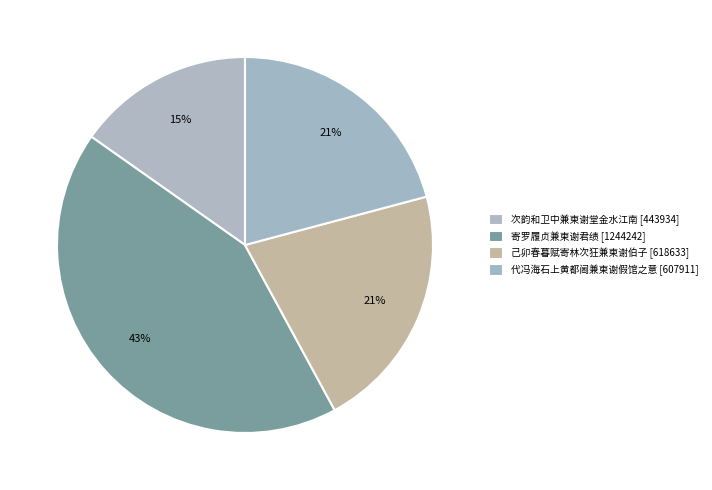

How much of the chart is everything except 己卯春暮赋寄林次狂兼柬谢伯子?

78.8%